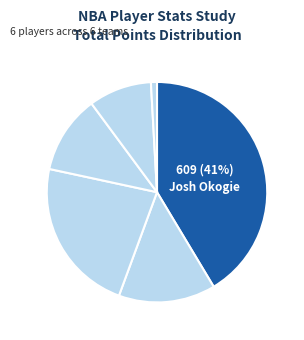

Which slice is the smallest?

Brandon Goodwin